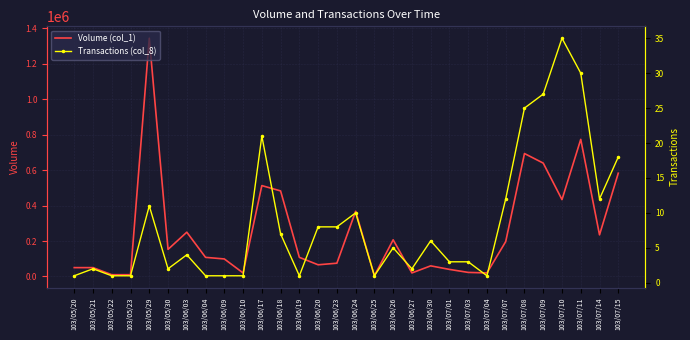

Which series changed the most between 103/05/23 and 103/06/20?

Volume (col_1)